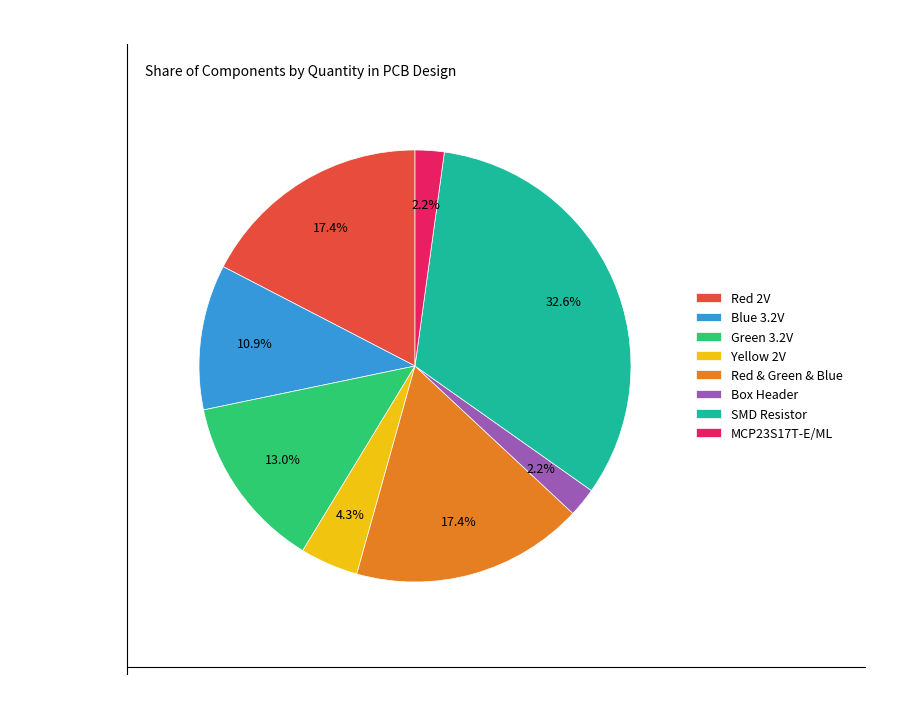

Is there any slice that represents more than half of the pie?

No